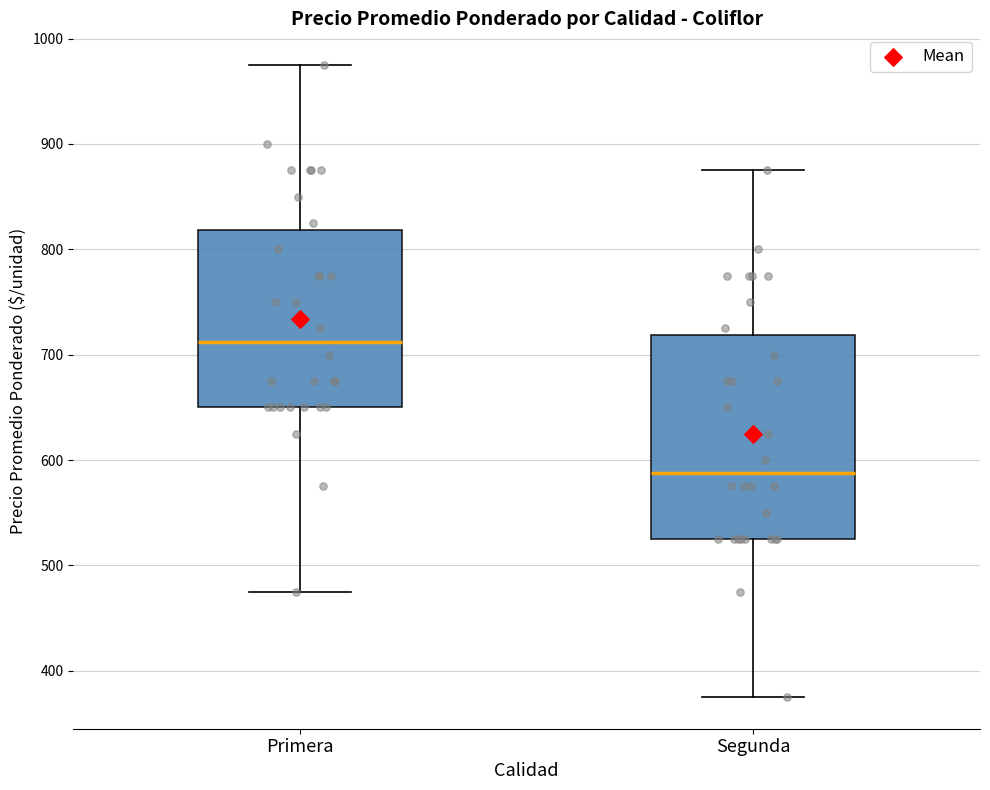

Where is the upper edge of the box for Segunda on the y-axis? The values are not printed on the chart, so give them approximately, as read against the axis.

720